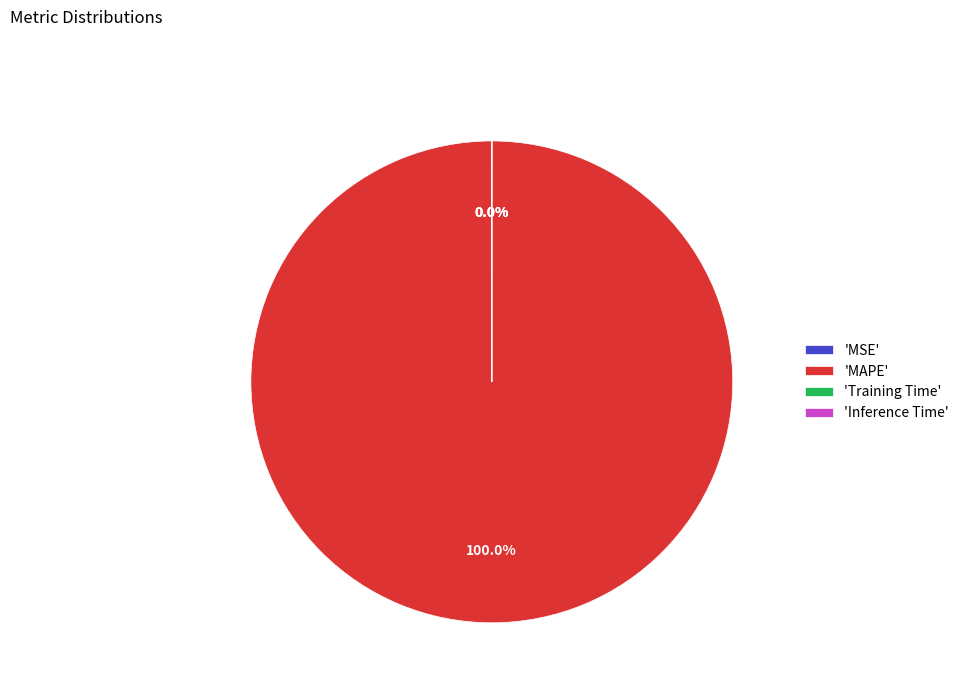

Does Inference Time represent more than half of the total?

No